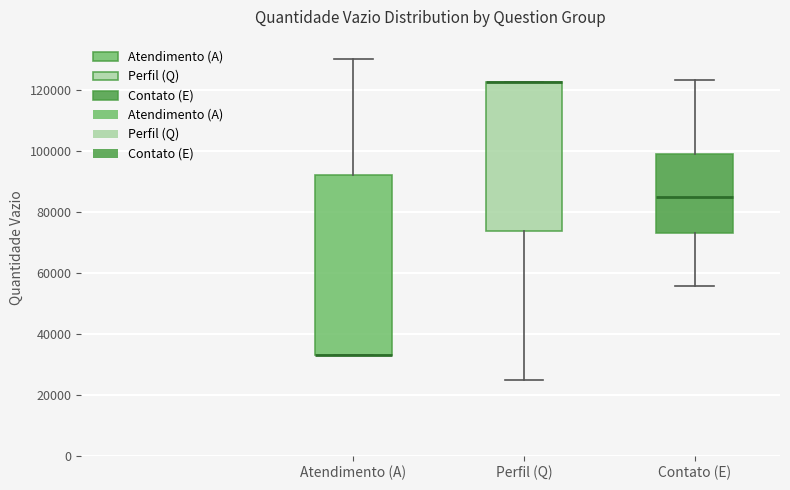

Which box is the tallest, from its lower edge to its upper edge?

Atendimento (A)